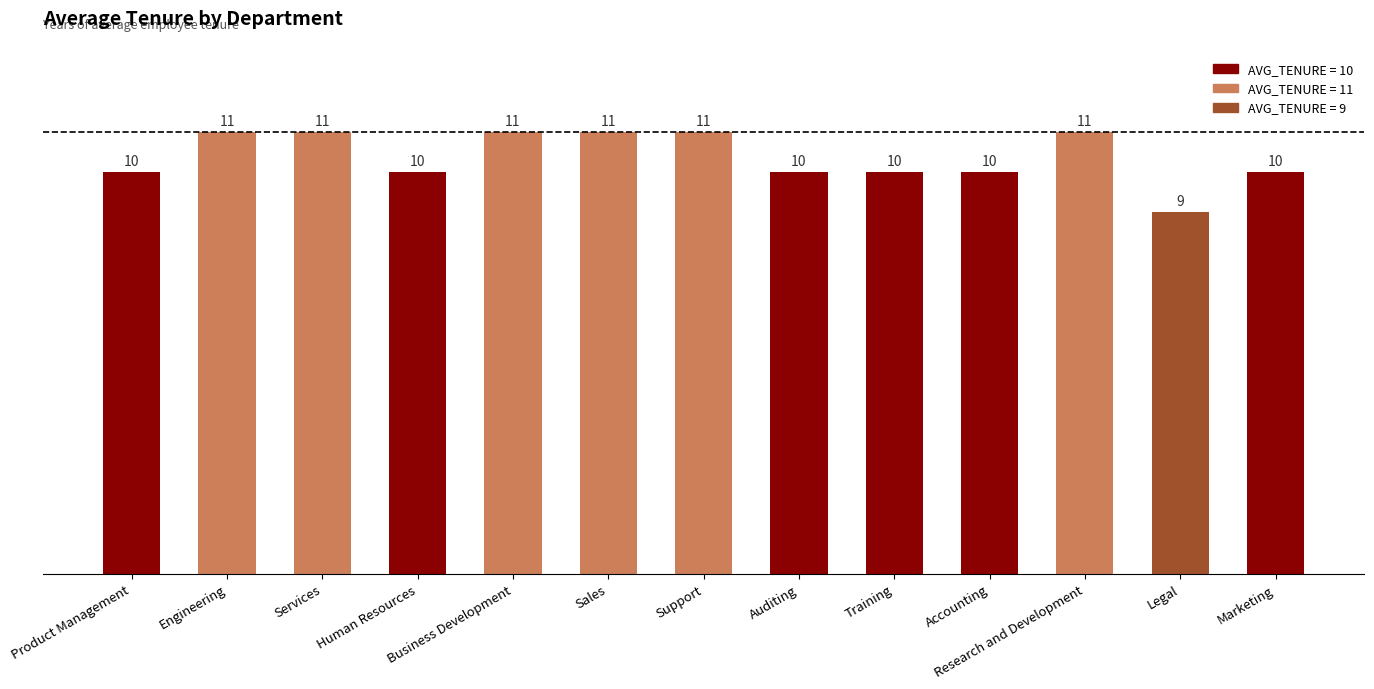

At which category does the chart reach its minimum across all series?

Legal